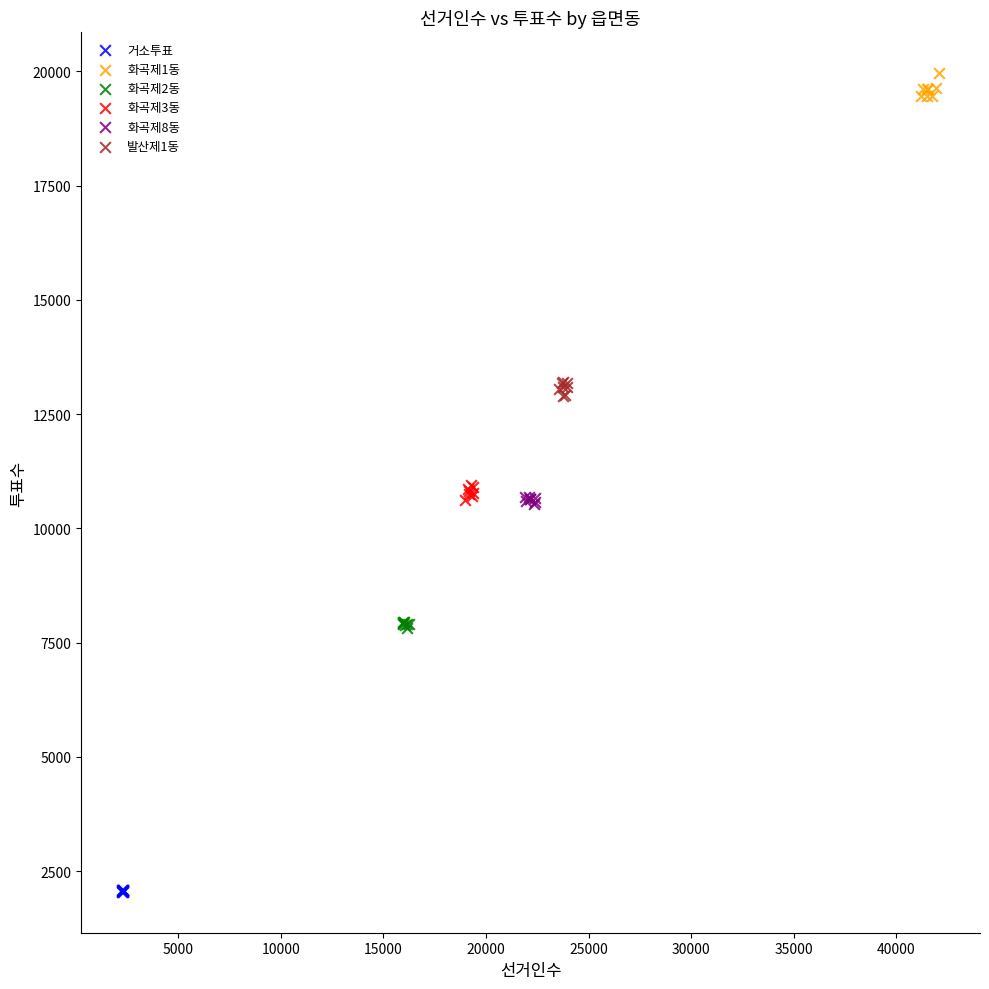

Which series contains the lowest Y value?

거소투표